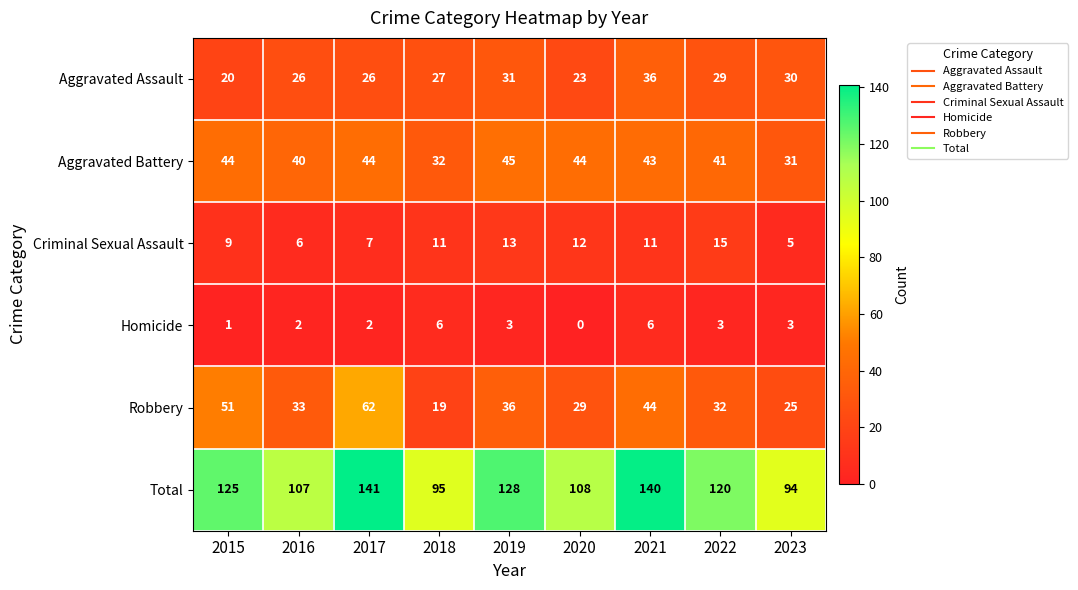

What is the difference between the highest and lowest values at 2021?

134